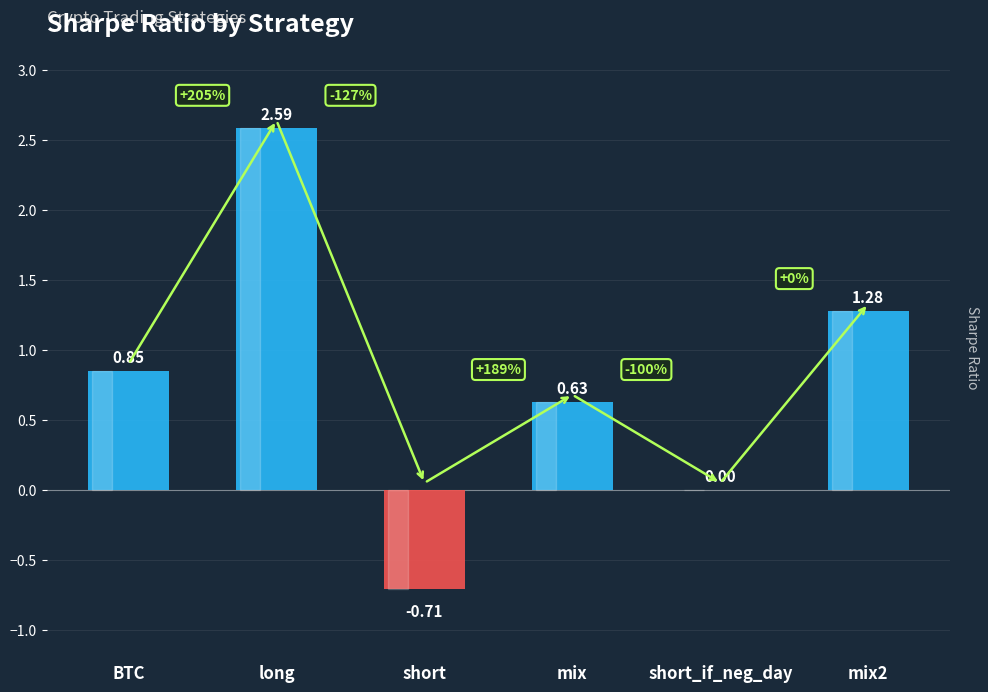

How many series are shown in this chart?

1